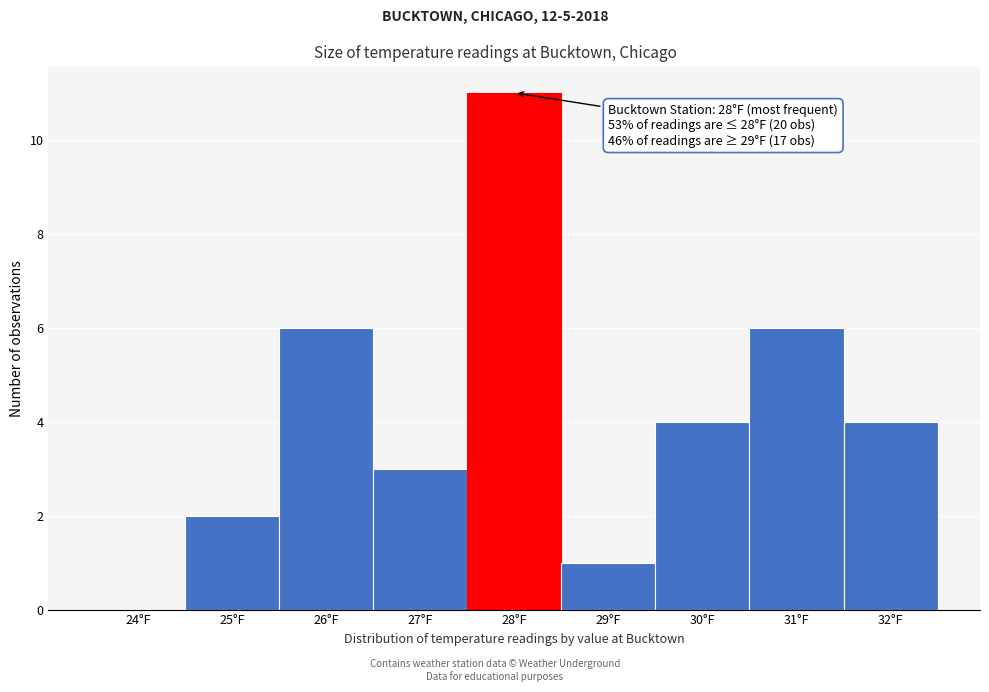

Reading right to left, list all the values displayed in this chart.

32°F=4	31°F=6	30°F=4	29°F=1	28°F=11	27°F=3	26°F=6	25°F=2	24°F=0